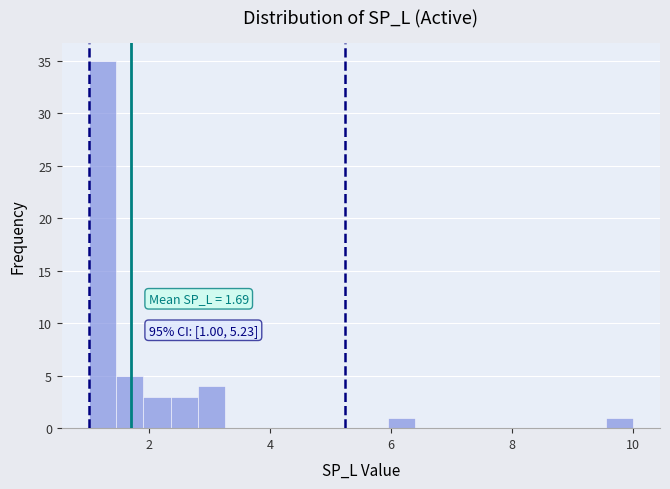

Around what value on the x-axis is the tallest bar? Give the approximate position of its centre, as read against the axis.

1.2